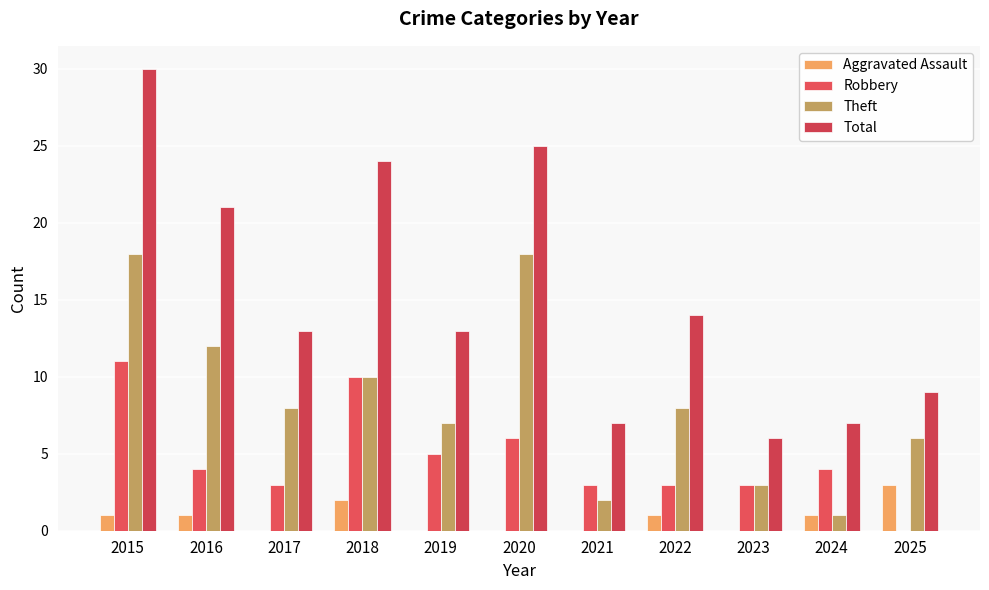

What is the total value across all series at 2025?

18